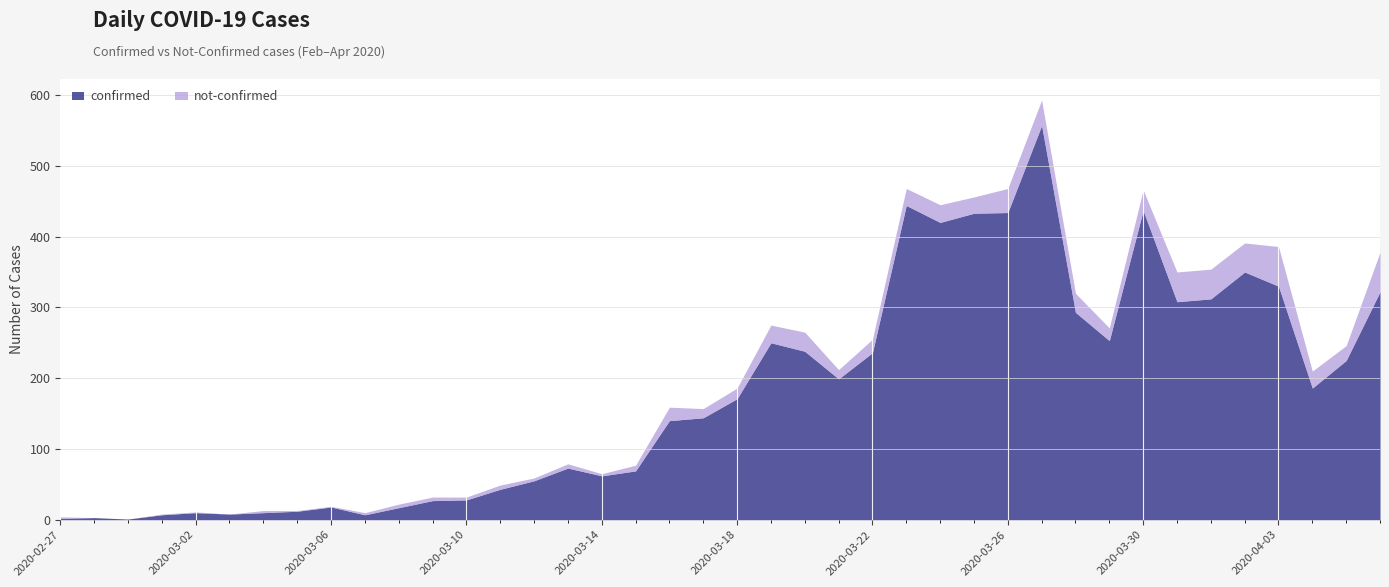

At how many categories does at least one series exceed 280?

12